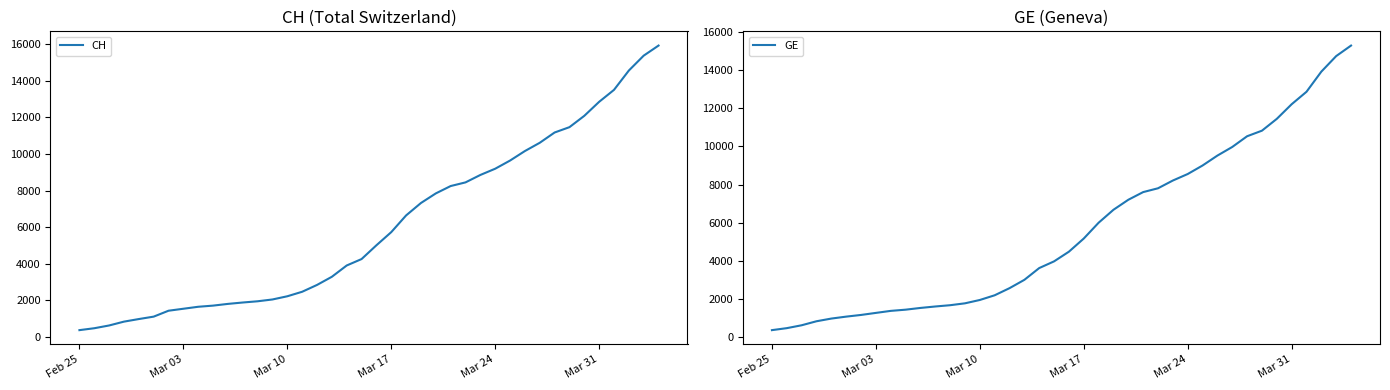

What is the lowest value of the GE series?

375